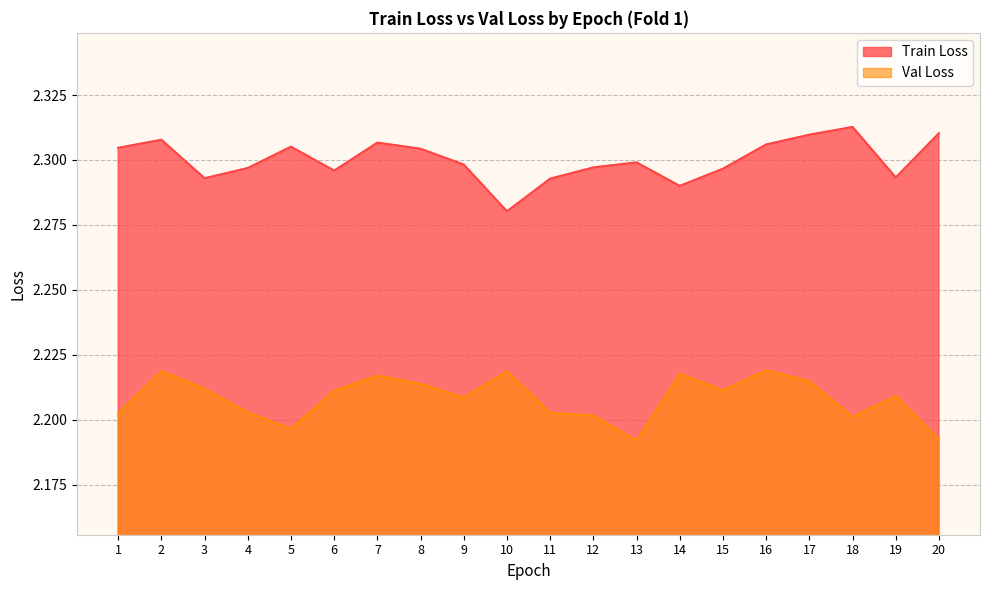

Does the chart have visible grid lines?

Yes